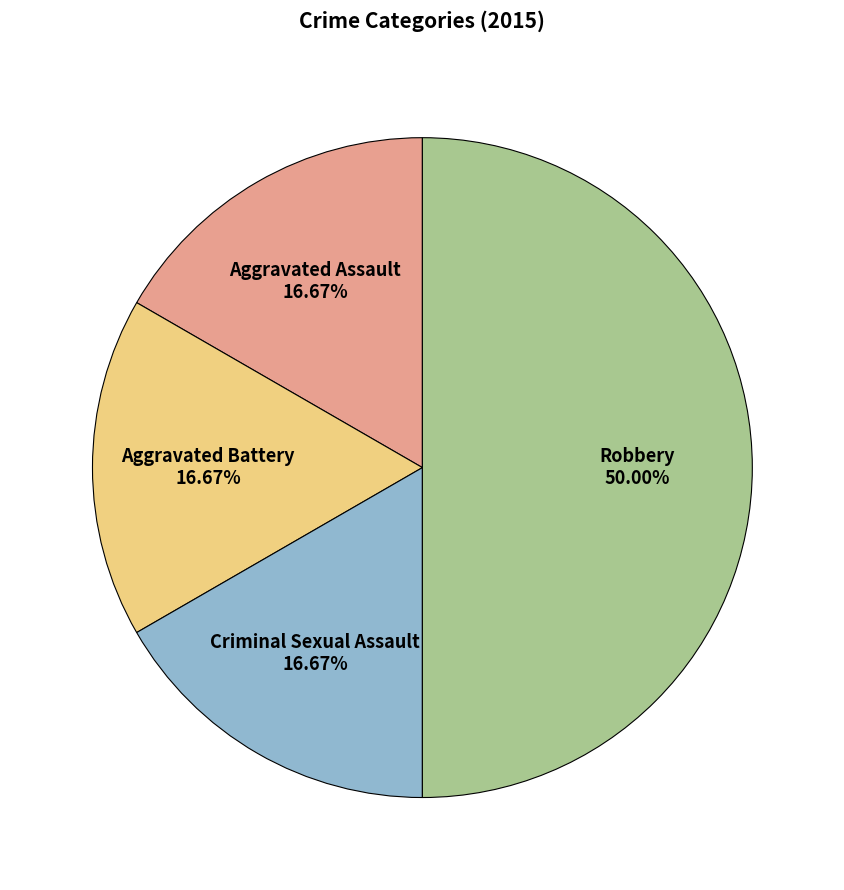

To the nearest percent, what is the average slice percentage?

25%